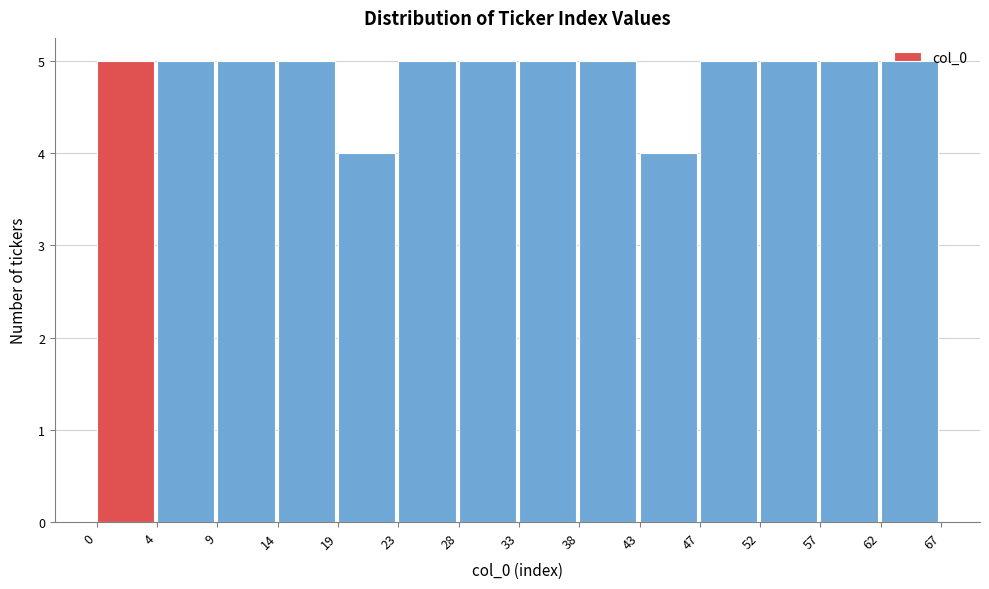

What is the value of the 10th bar from the left?

4